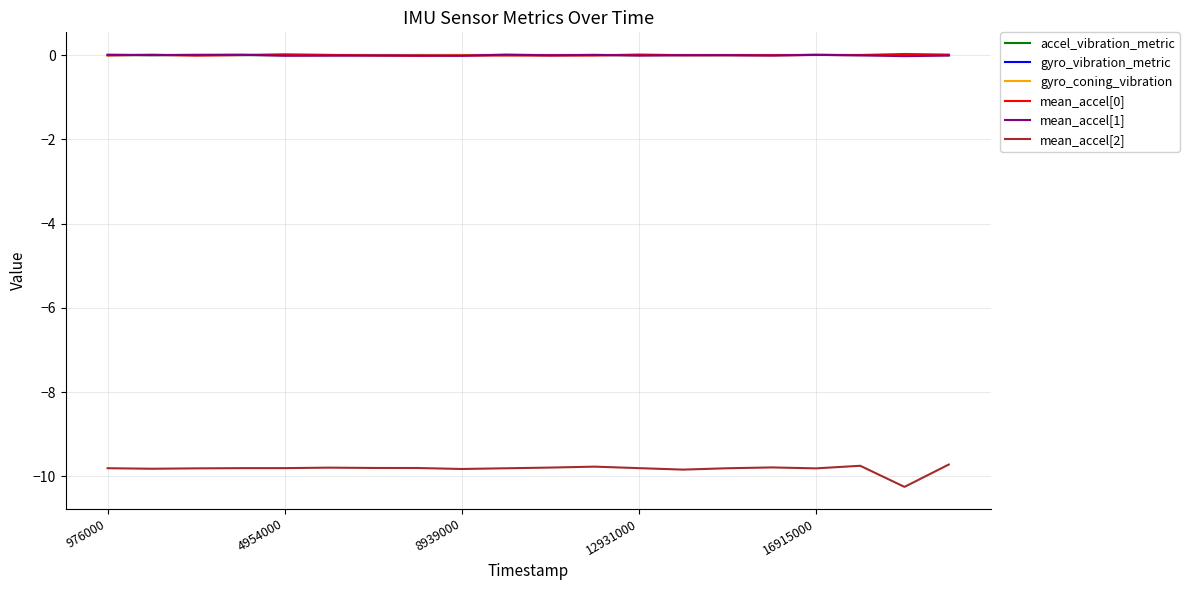

Which series has the largest range (max minus min)?

mean_accel[2]